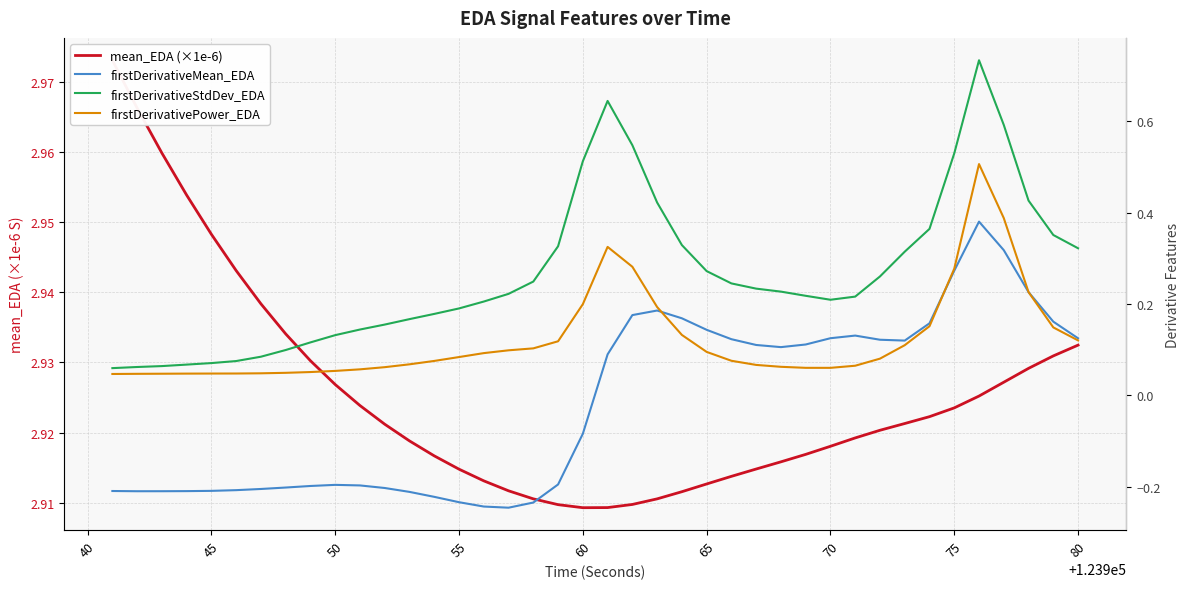

Is it true that firstDerivativeMean_EDA equals -0.1 at 85?

False